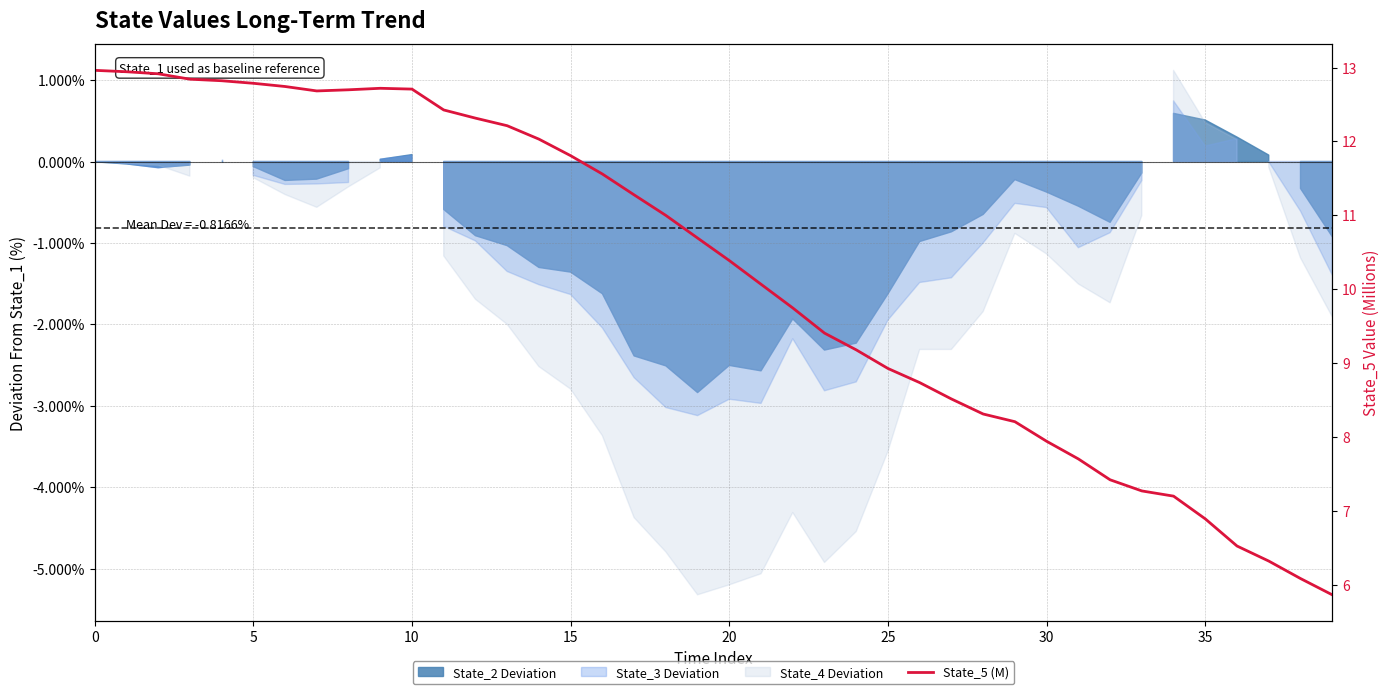

Reading left to right, list all the values displayed in this chart.

13.0	12.9	12.9	12.8	12.8	12.8	12.7	12.7	12.7	12.7	12.7	12.4	12.3	12.2	12.0	11.8	11.6	11.3	11.0	10.7	10.4	10.1	9.7	9.4	9.2	8.9	8.7	8.5	8.3	8.2	7.9	7.7	7.4	7.3	7.2	6.9	6.5	6.3	6.1	5.9